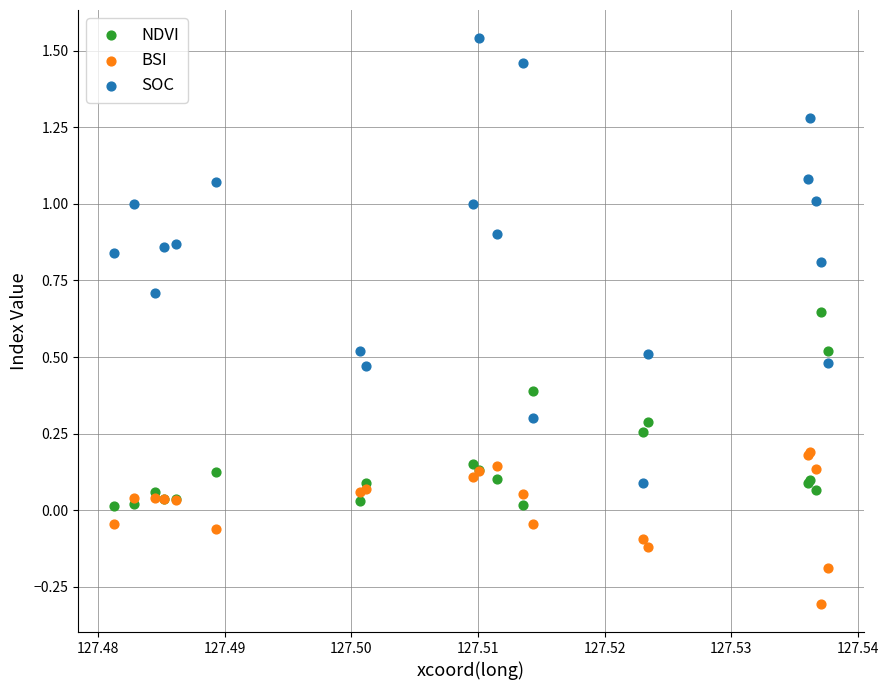

Which series reaches the maximum Y coordinate?

SOC